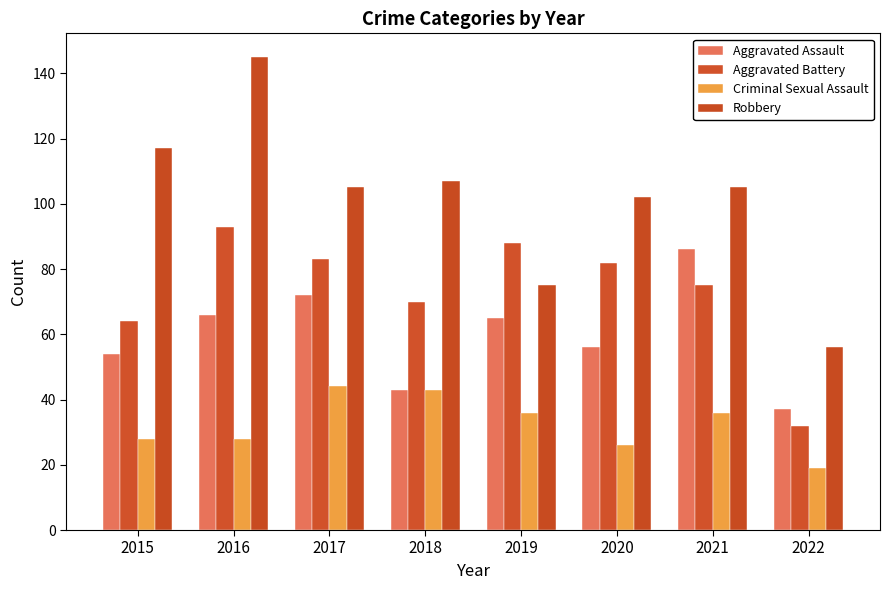

The value of Robbery at 2022 is 97. True or false?

False